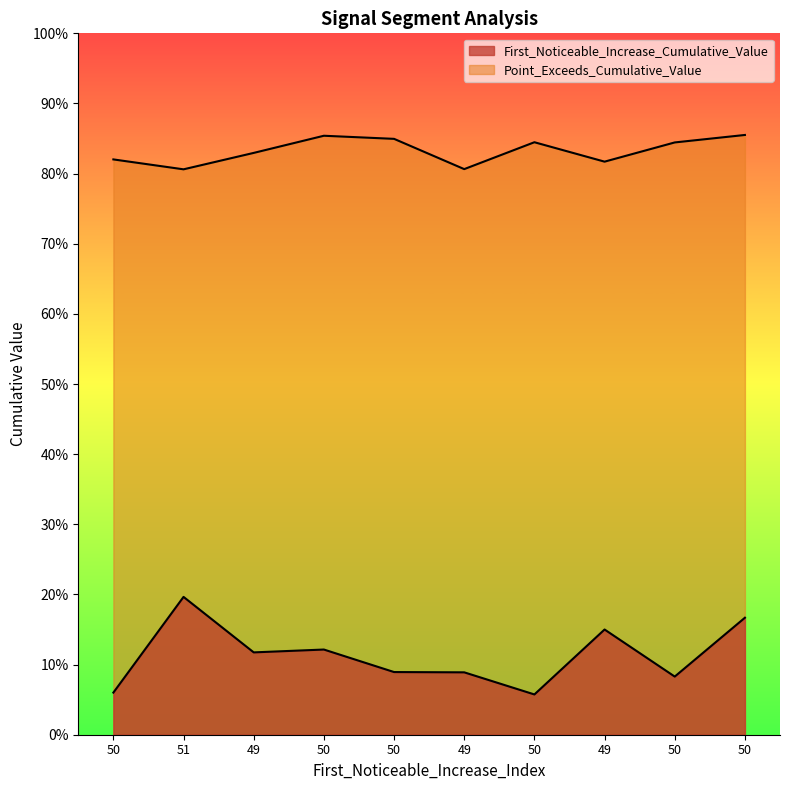

What is the minimum value for Point_Exceeds_Cumulative_Value?

0.8